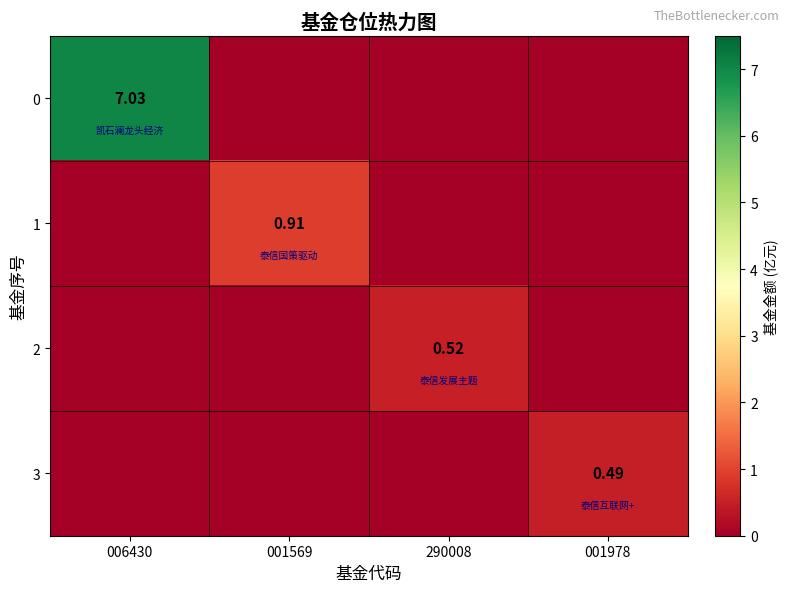

How many categories are shown in the chart?

4